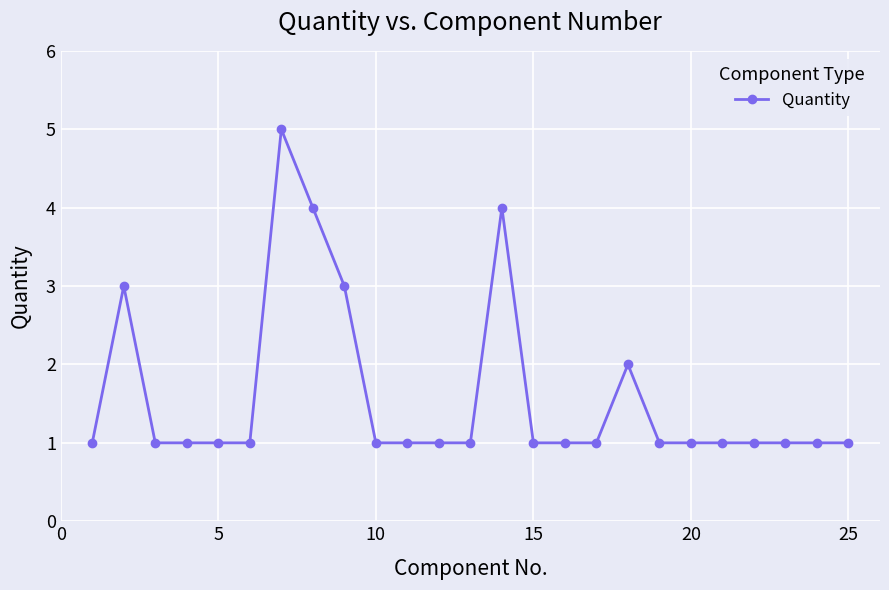

What is the value of the 12th point from the left?

1